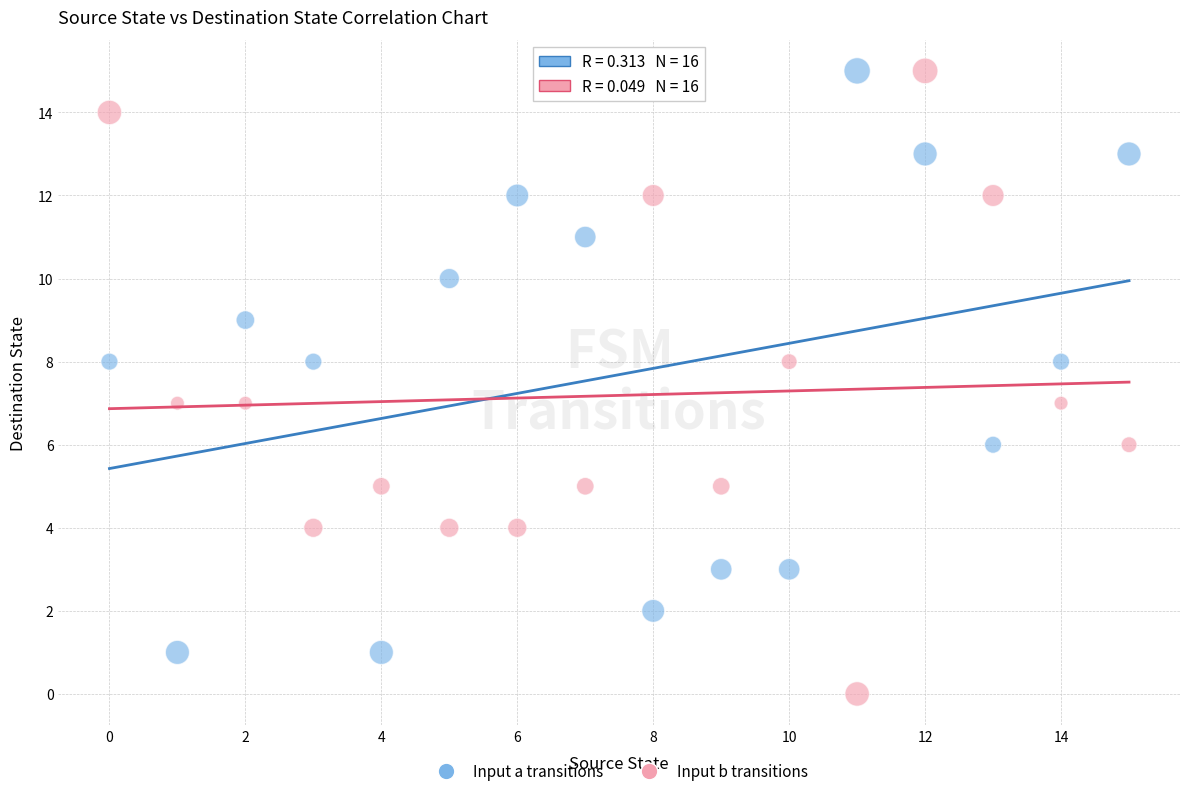

Across all data points, what is the range of Y values (max minus min)?

15